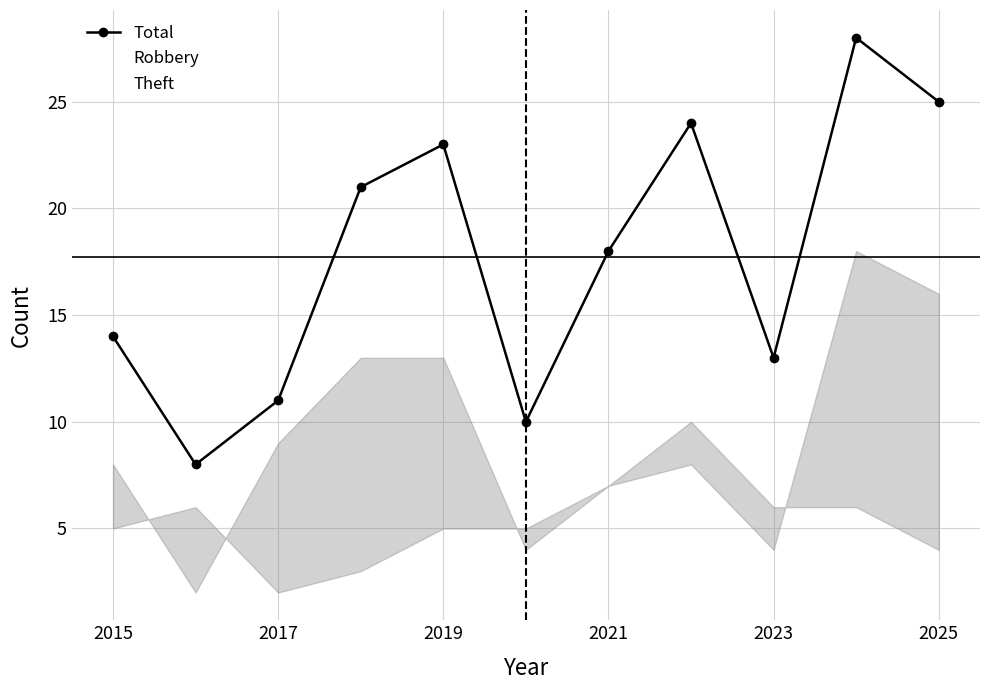

What is the maximum value for Total?

28